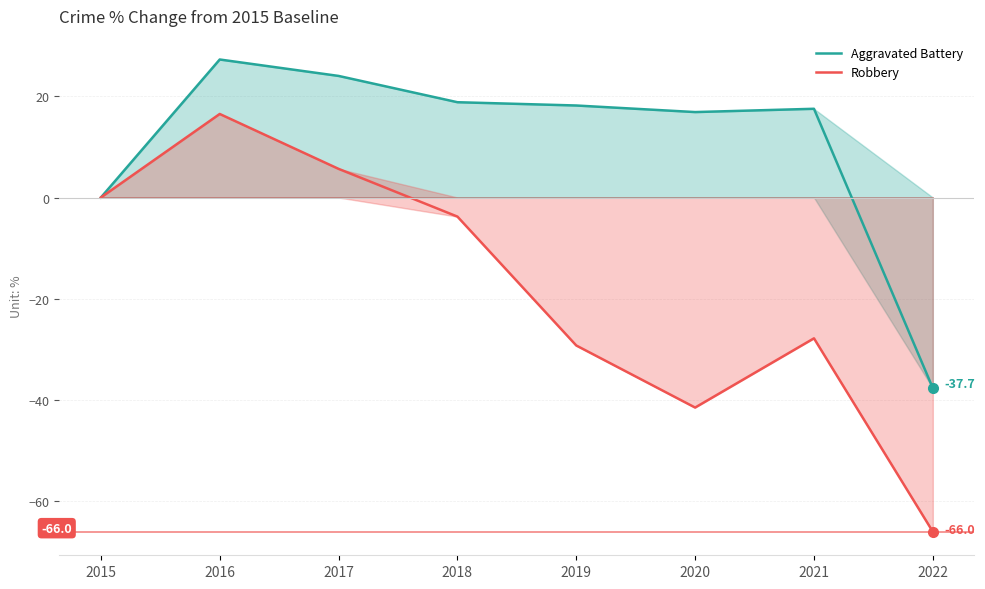

What is the spread (max minus min) of values at 2017?

18.4